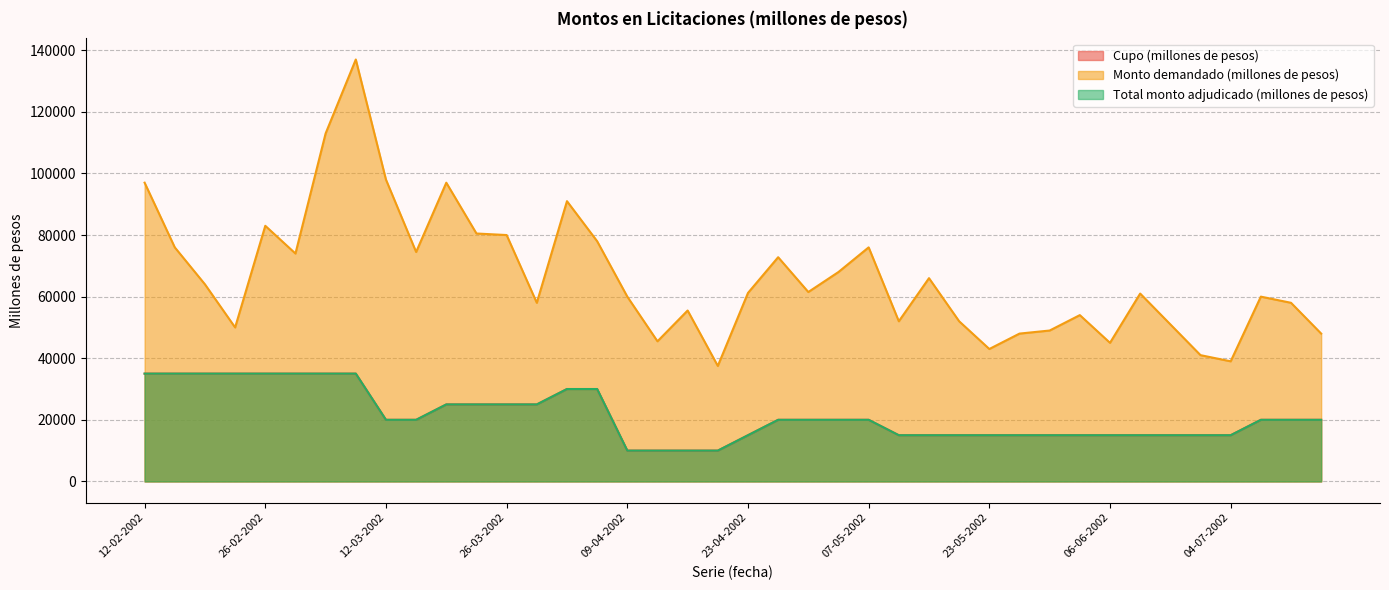

Between 21-03-2002 and 04-07-2002, which series saw the biggest shift?

Monto demandado (millones de pesos)